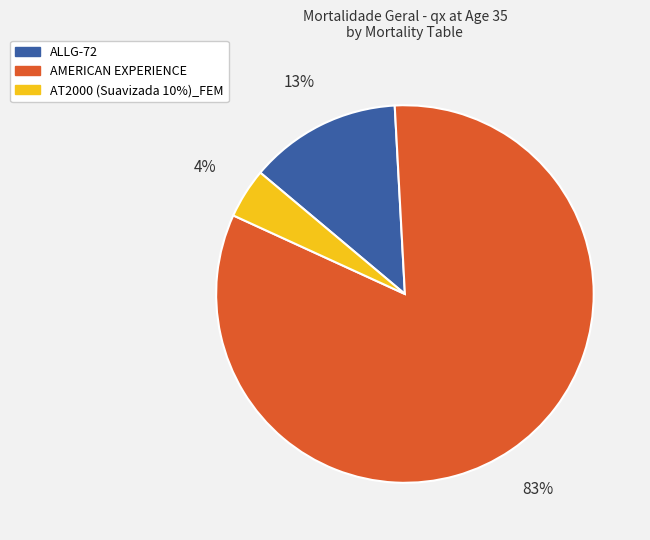

To the nearest percent, what is the average slice percentage?

33%